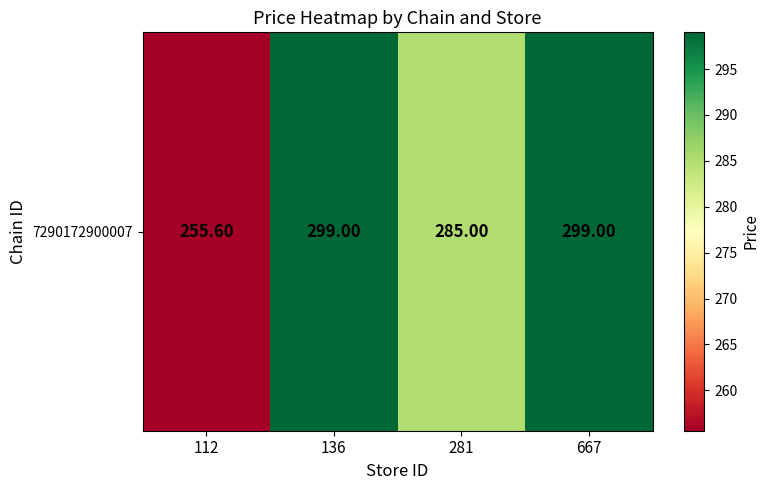

Which category has the highest value across all series?

136